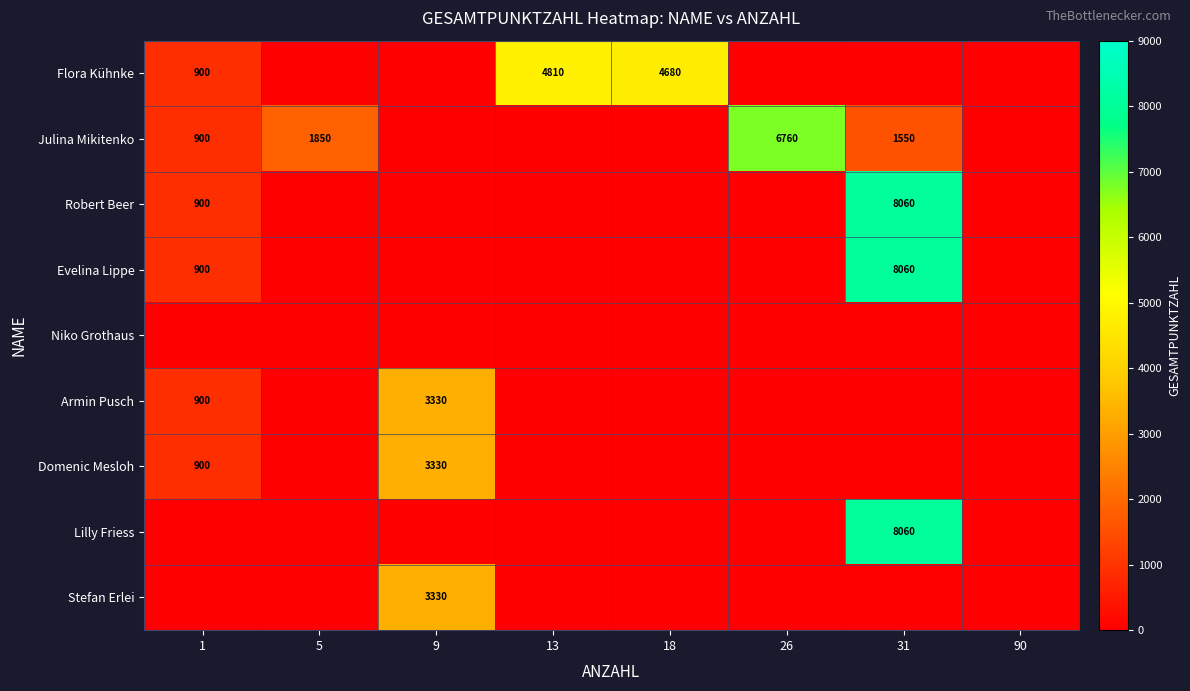

True or false: Julina Mikitenko has a value of 6760 at 26.

True